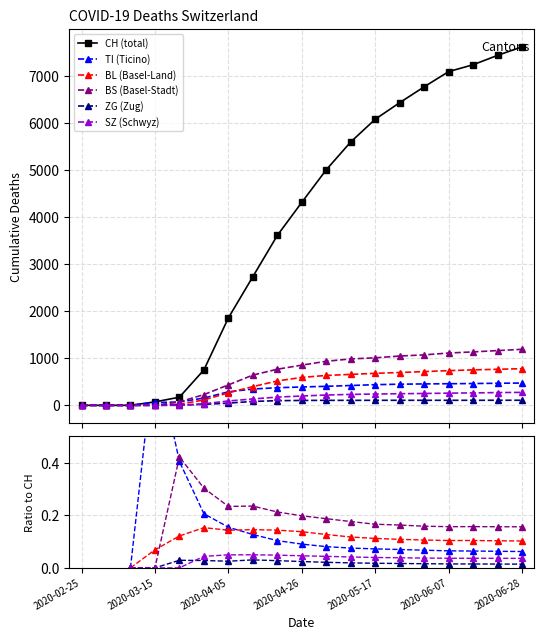

Rank the series at 2020-05-03 from lowest to highest value.

ZG, SZ, TI, BL, BS, CH